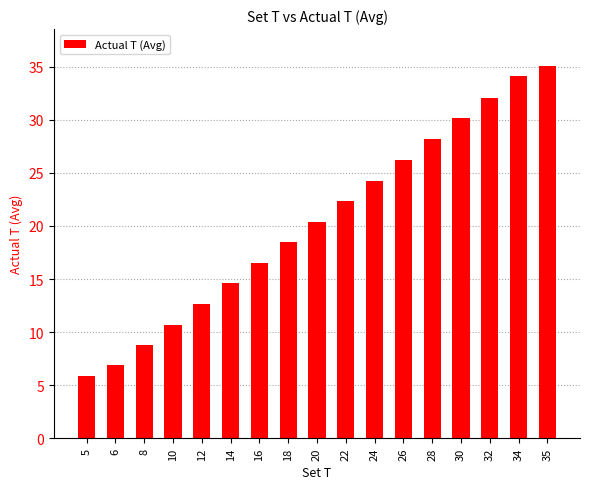

Rank the categories by value from lowest to highest.

5, 6, 8, 10, 12, 14, 16, 18, 20, 22, 24, 26, 28, 30, 32, 34, 35